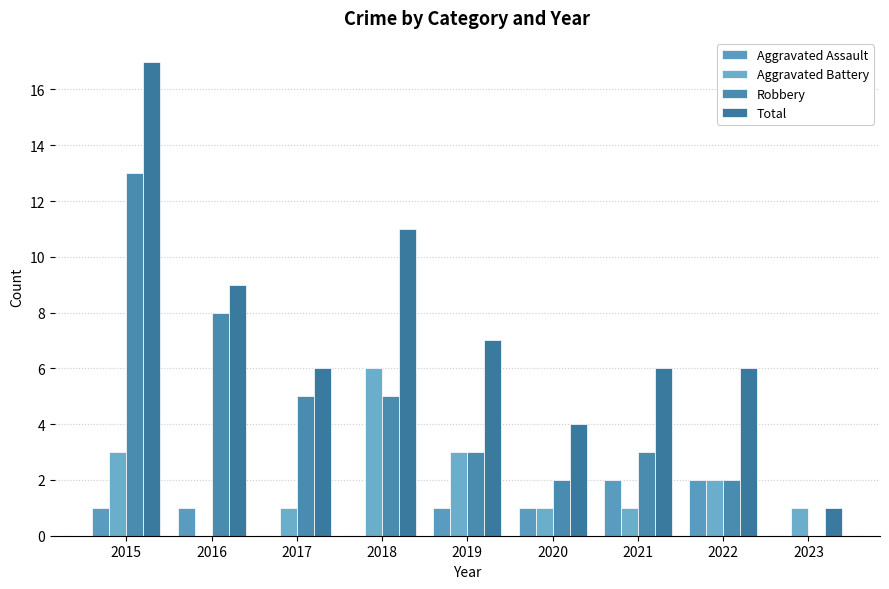

Is it true that Robbery equals 2 at 2017?

False